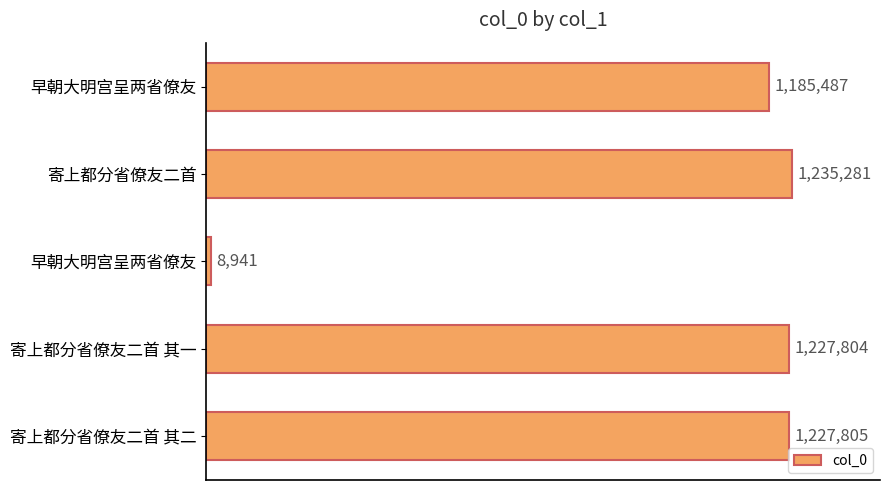

Are the bars horizontal?

Yes